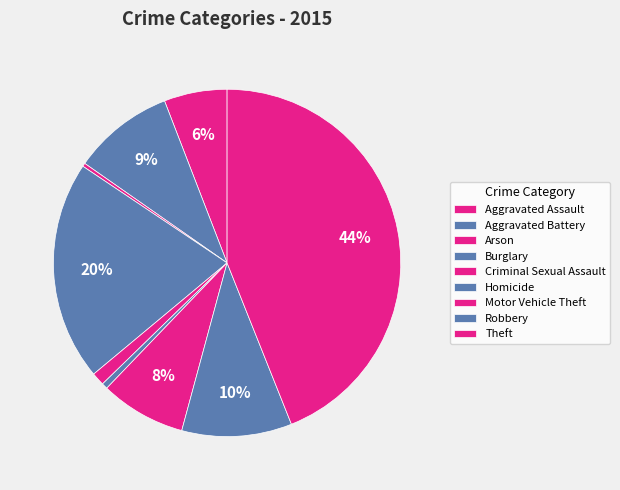

Rank the categories by value from highest to lowest.

Theft, Burglary, Robbery, Aggravated Battery, Motor Vehicle Theft, Aggravated Assault, Criminal Sexual Assault, Homicide, Arson